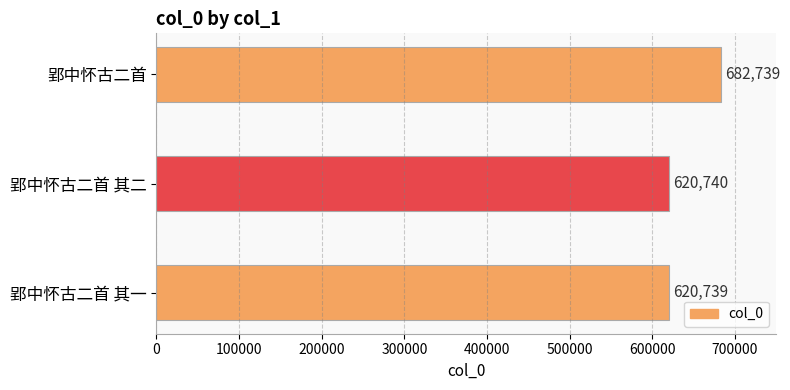

The value at 郢中怀古二首 其二 is 620740. True or false?

True